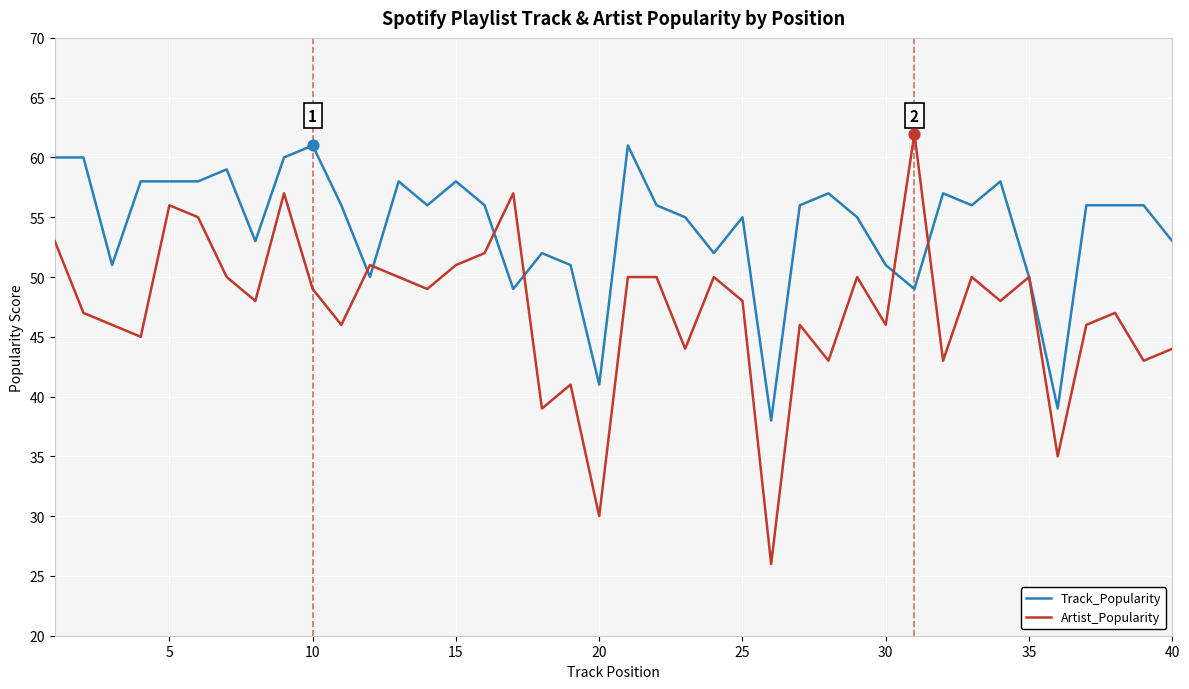

What is the smallest value displayed?

26